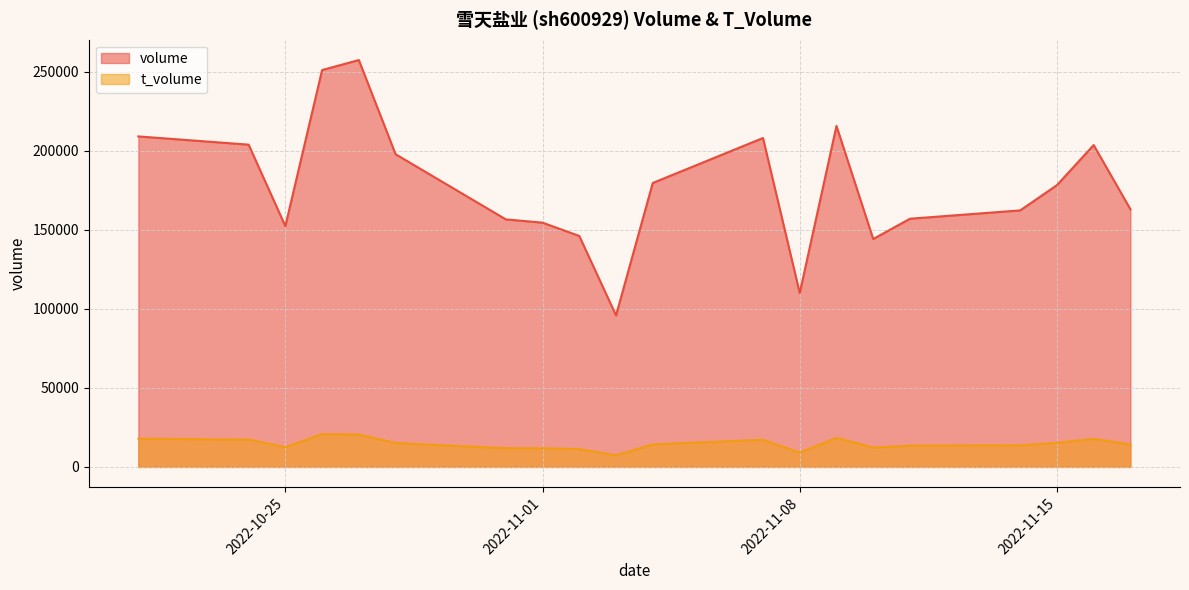

True or false: t_volume and volume cross at least once.

False